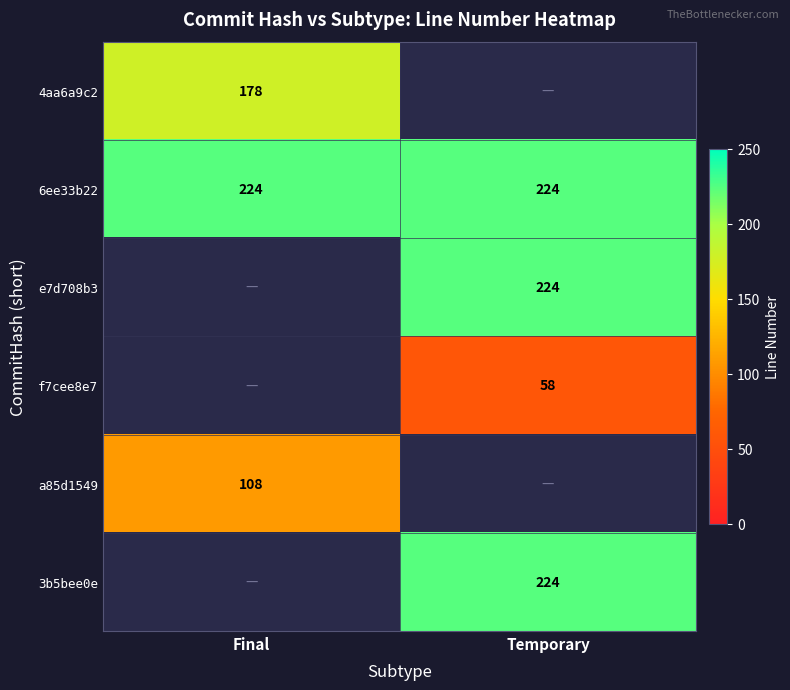

What is the maximum value for 6ee33b22?

224